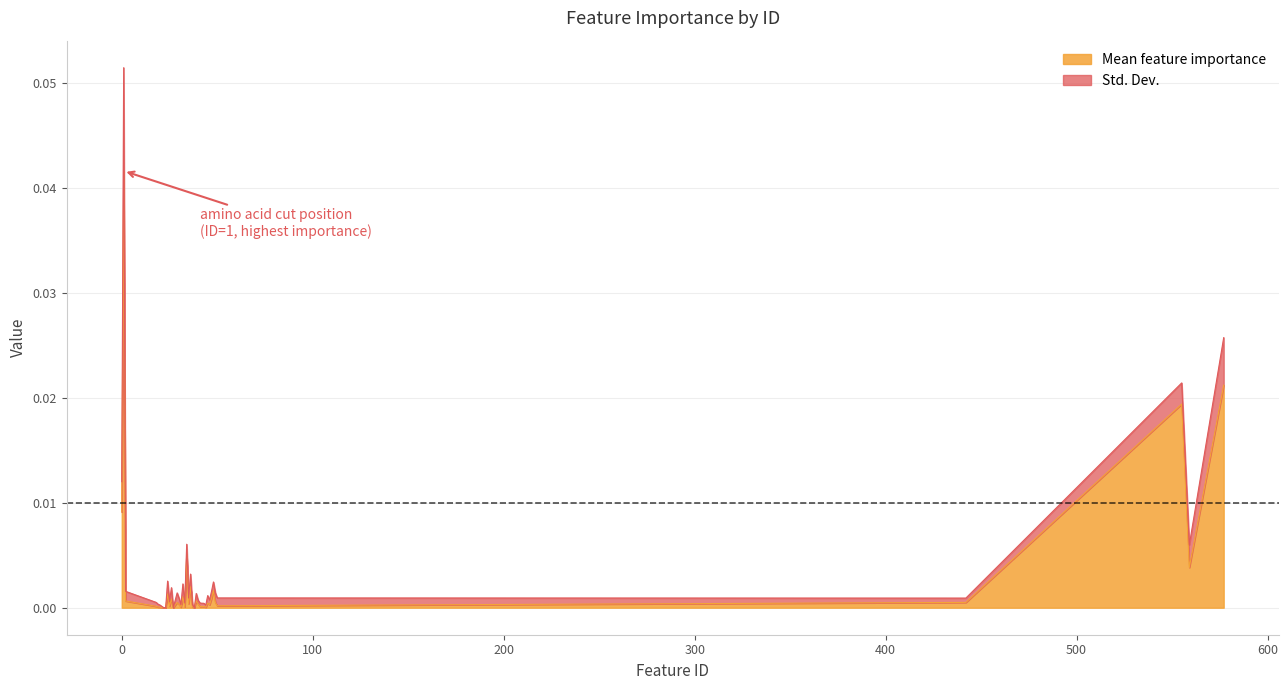

How many points are lower than both their immediate neighbors (excluding endpoints)?

11